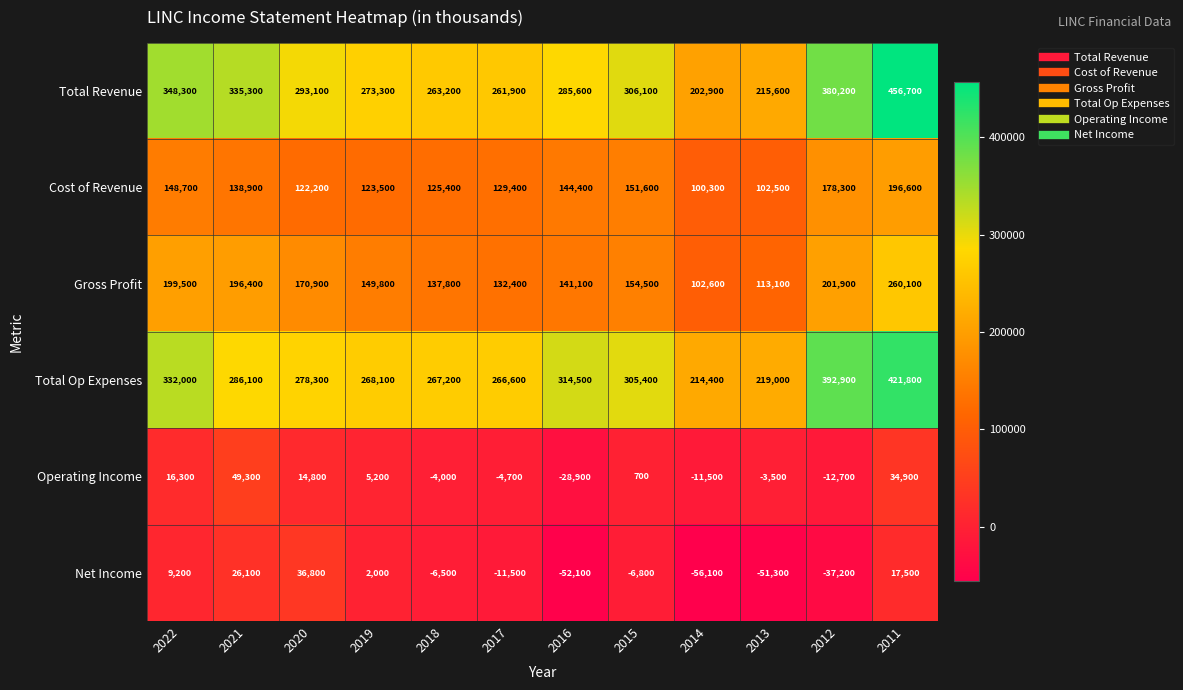

At which label does Net Income first exceed -6500?

2022